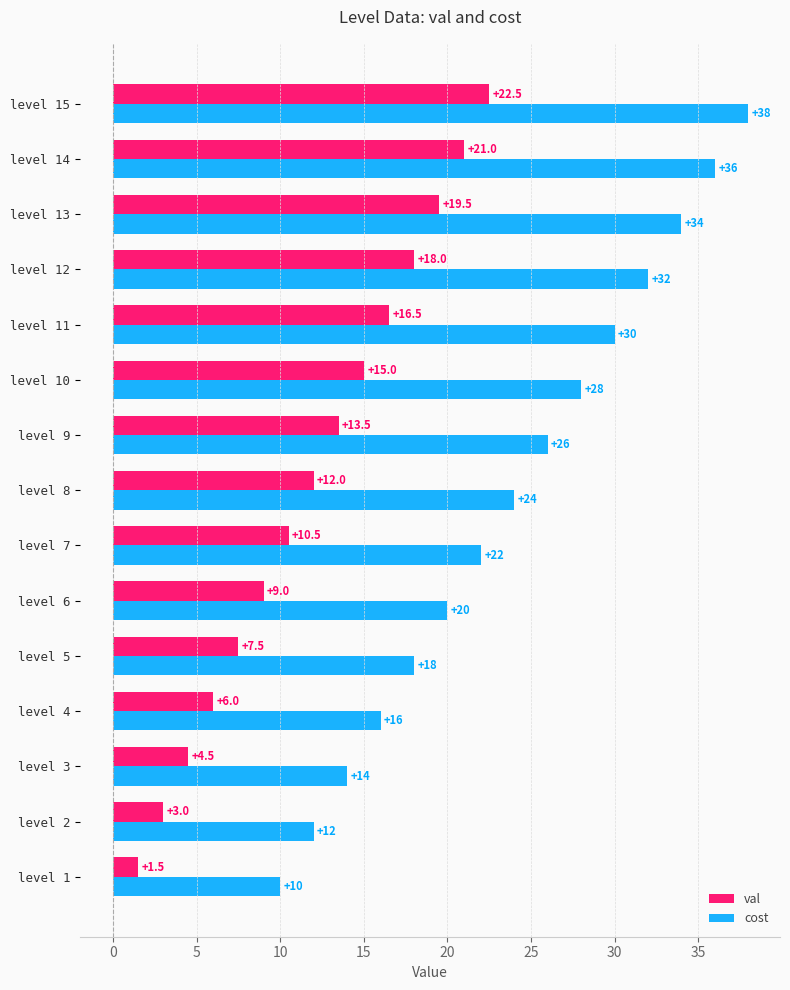

Rank the series by their average value, from highest to lowest.

cost, val